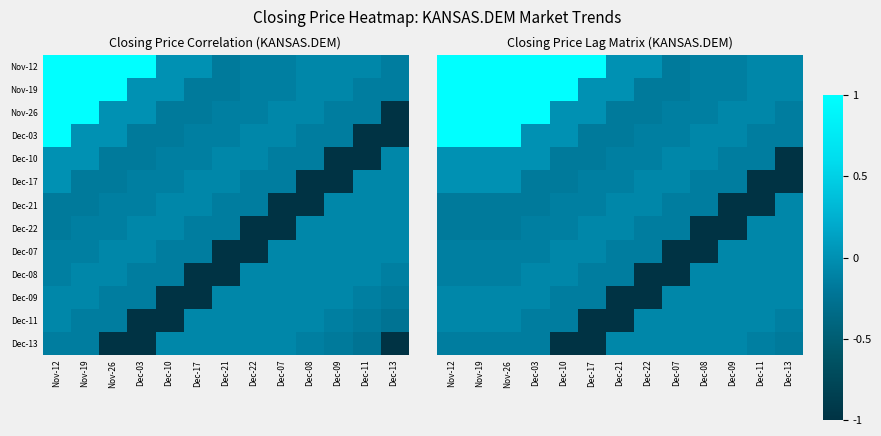

What is the sum of the Dec-09 values at Dec-17 and Dec-03?

-0.2